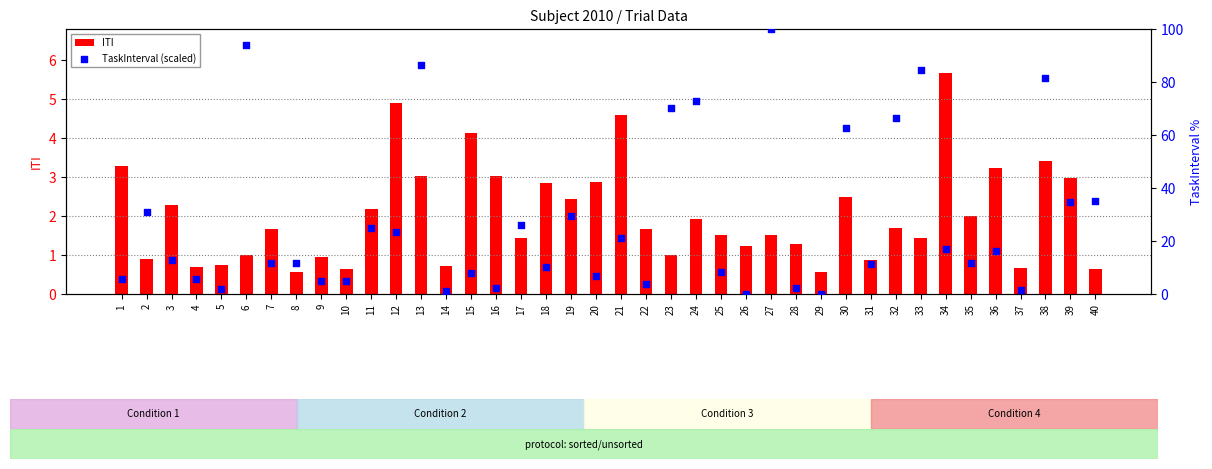

At how many categories does at least one series exceed 85?

3